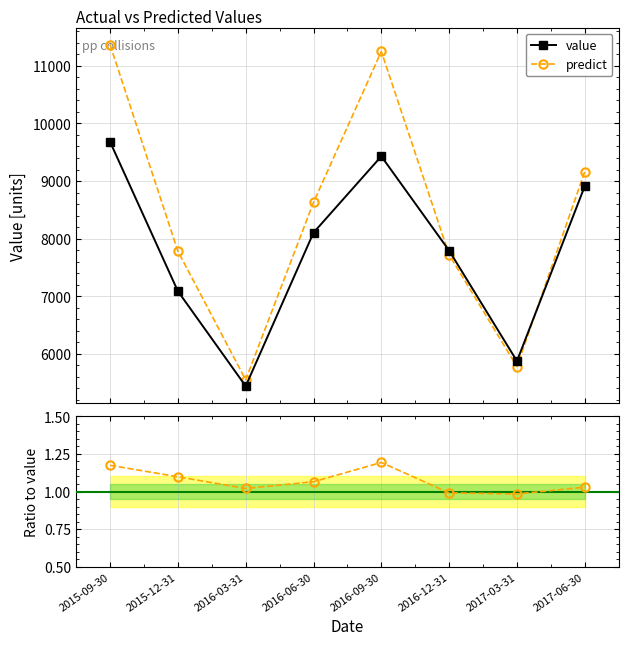

What is the sum of the value values at 2015-09-30 and 2016-03-31?

15115.0